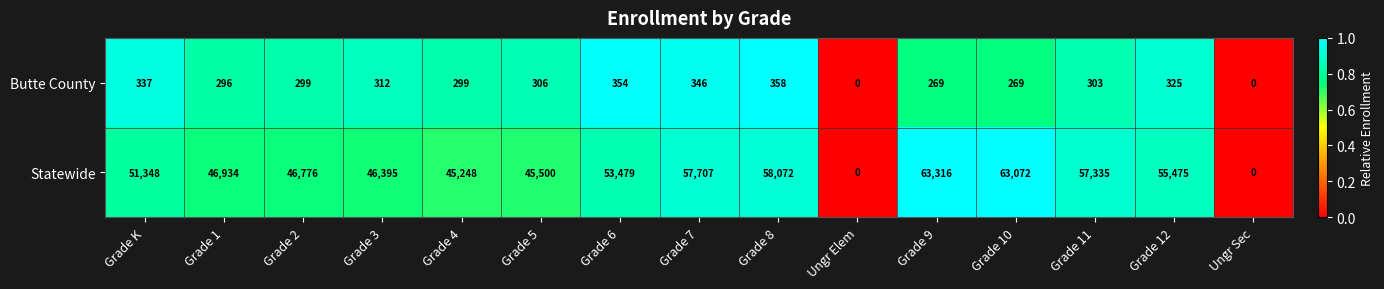

How many distinct data groups are displayed?

2